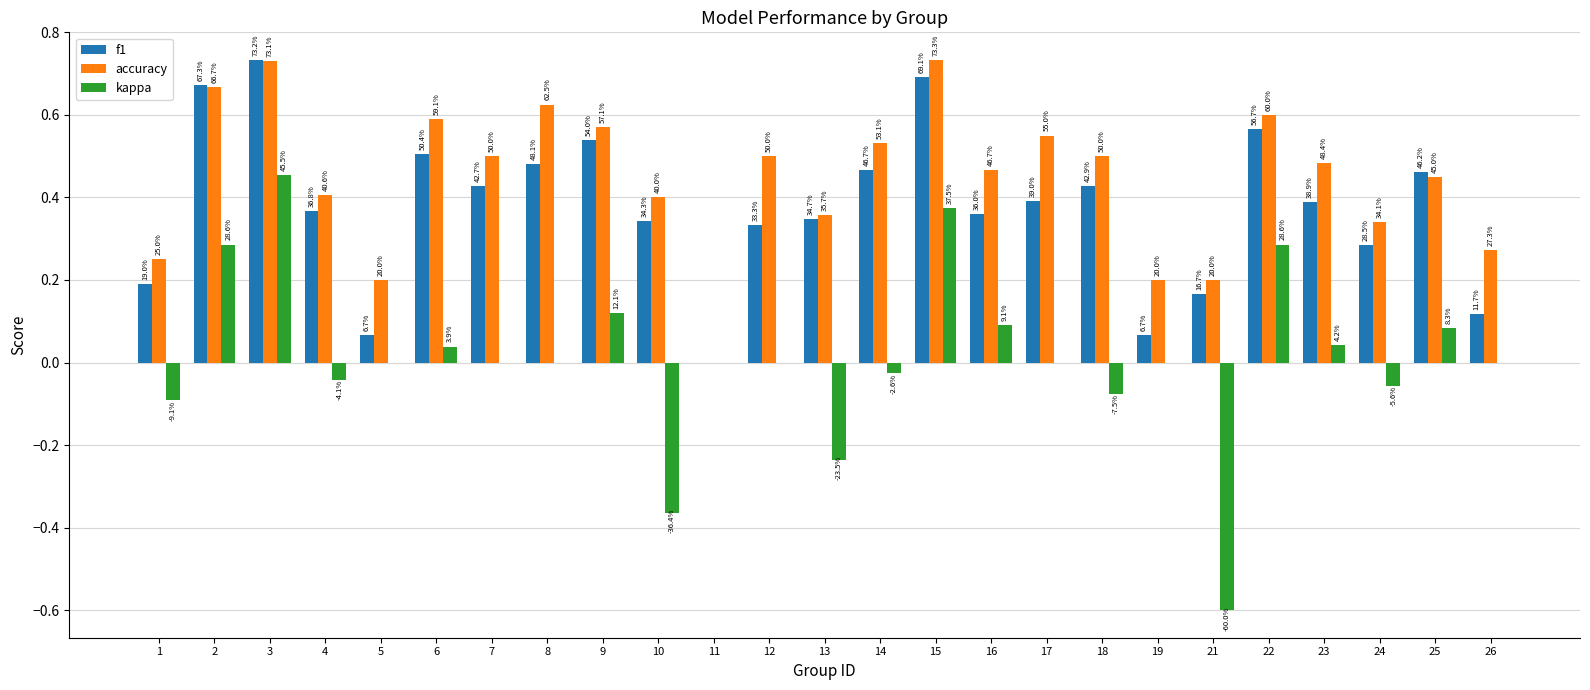

Between 13 and 16, which is larger?

16